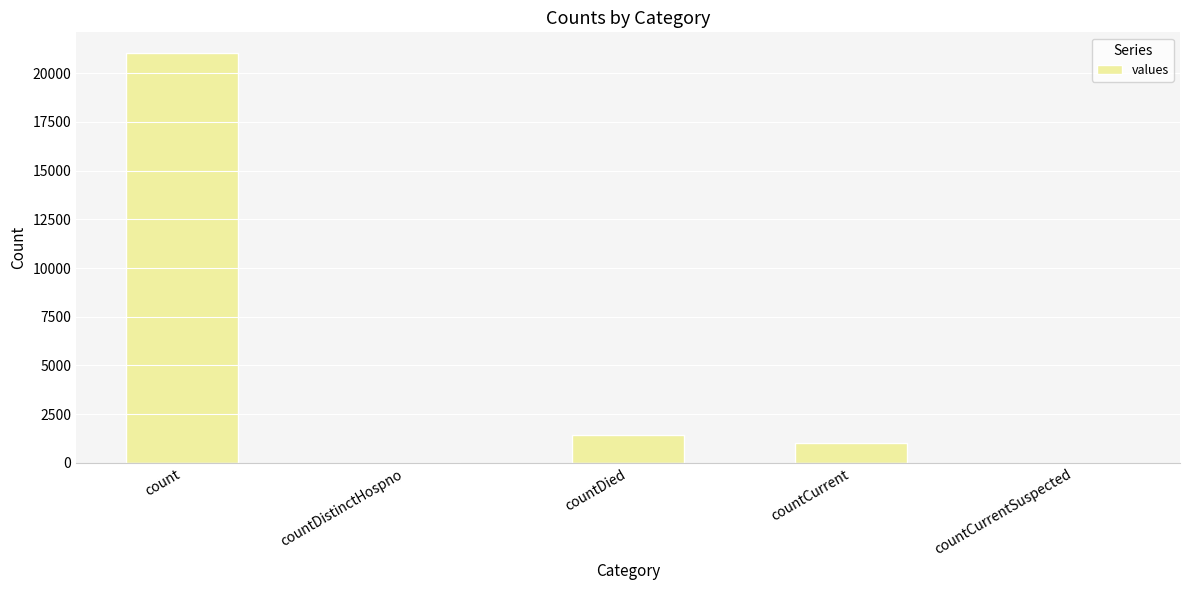

How many series are shown in this chart?

1